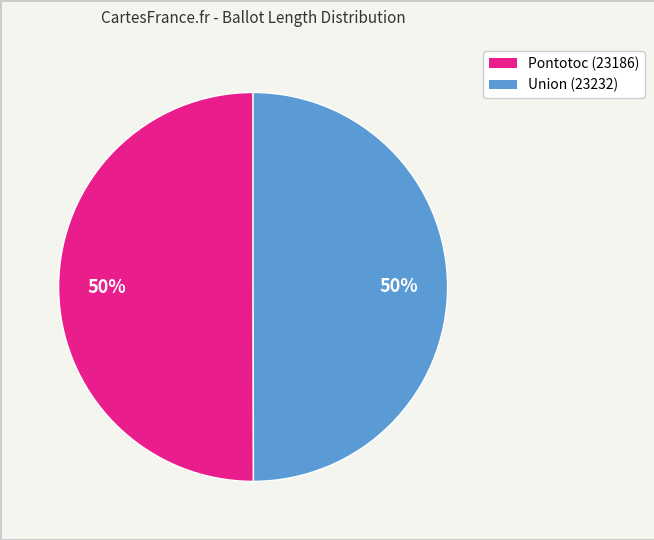

To the nearest percent, what is the average slice percentage?

50%